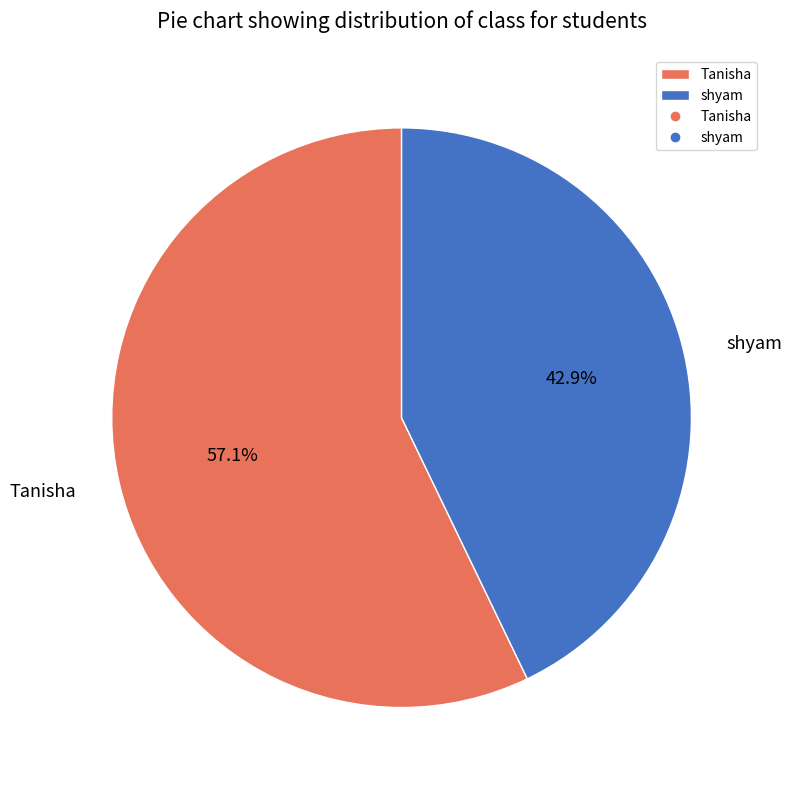

To the nearest percent, what is the difference between the largest and smallest slice percentages?

14%